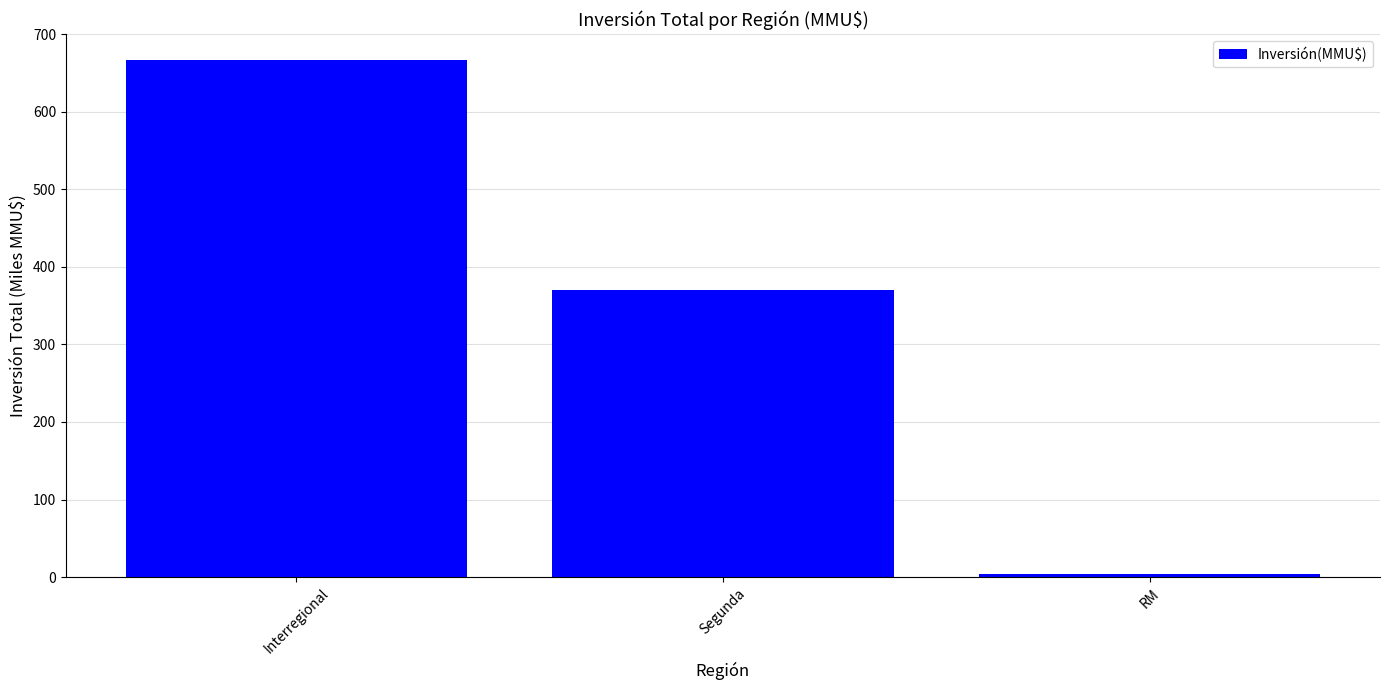

How many data points does each series have?

3